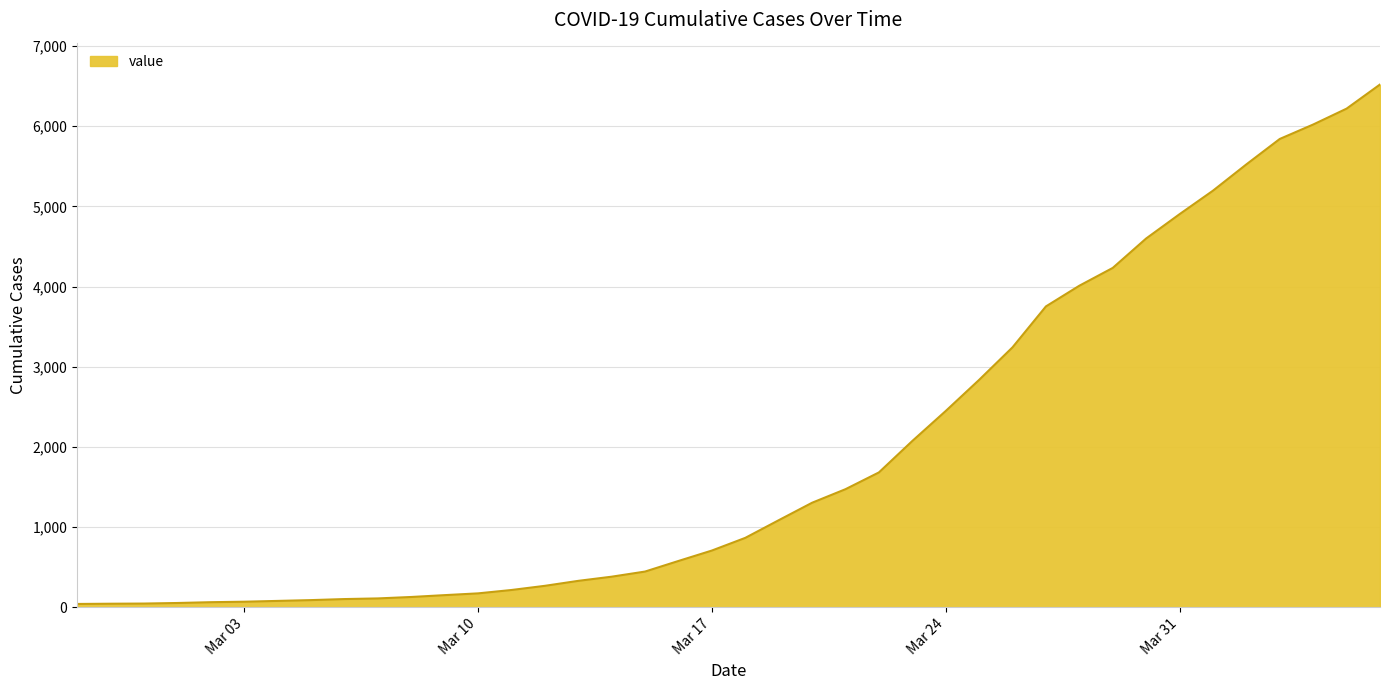

What is the difference between the maximum and minimum values?

6477